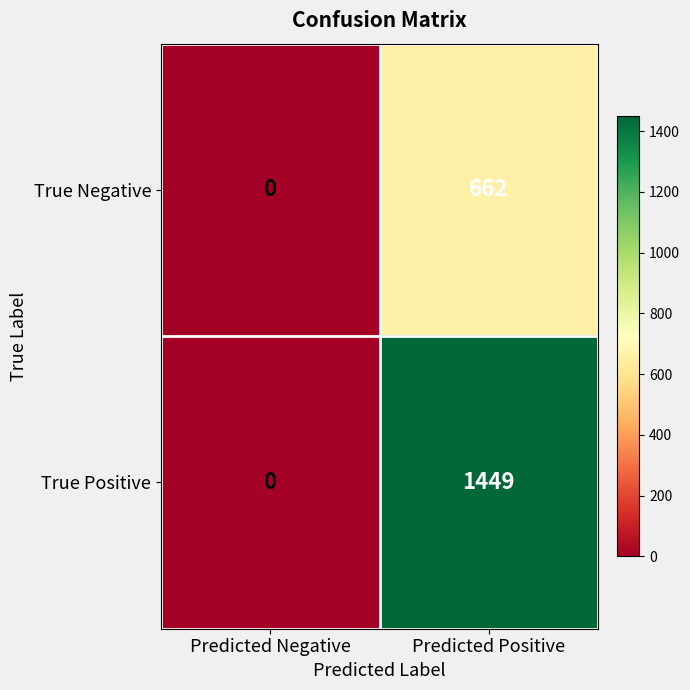

Which series has the widest spread of values?

True Positive